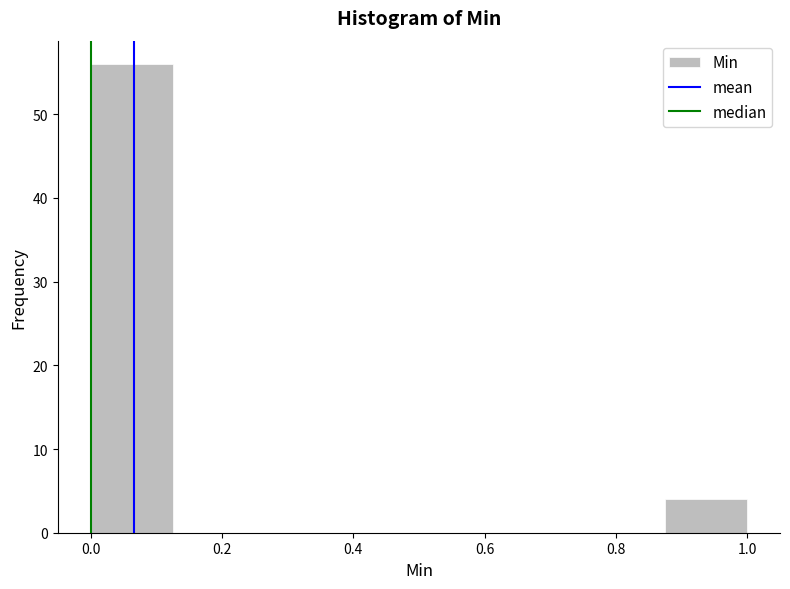

What is the height of the bar covering 0.000 to 0.125 on the x-axis? Neither the bar edges nor the heights are printed on the chart, so give them approximately, as read against the axes.

56